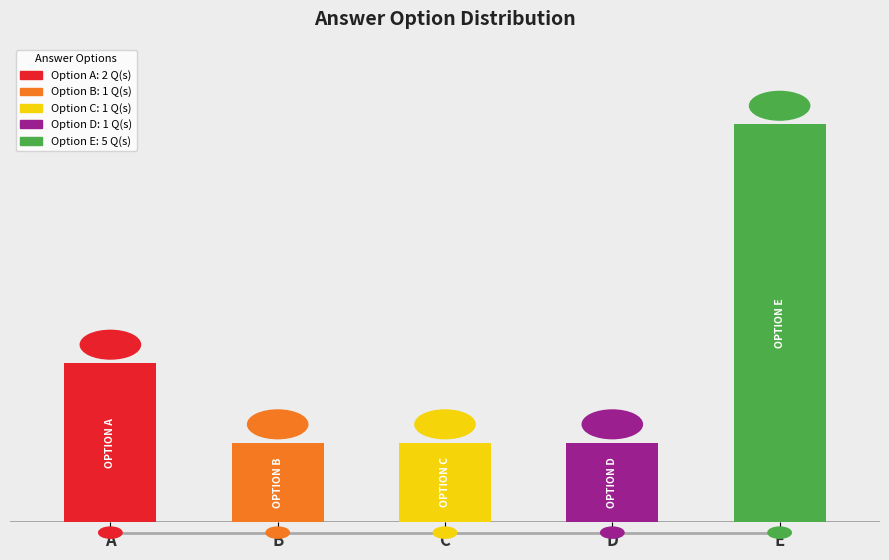

Between D and B, which is larger?

D